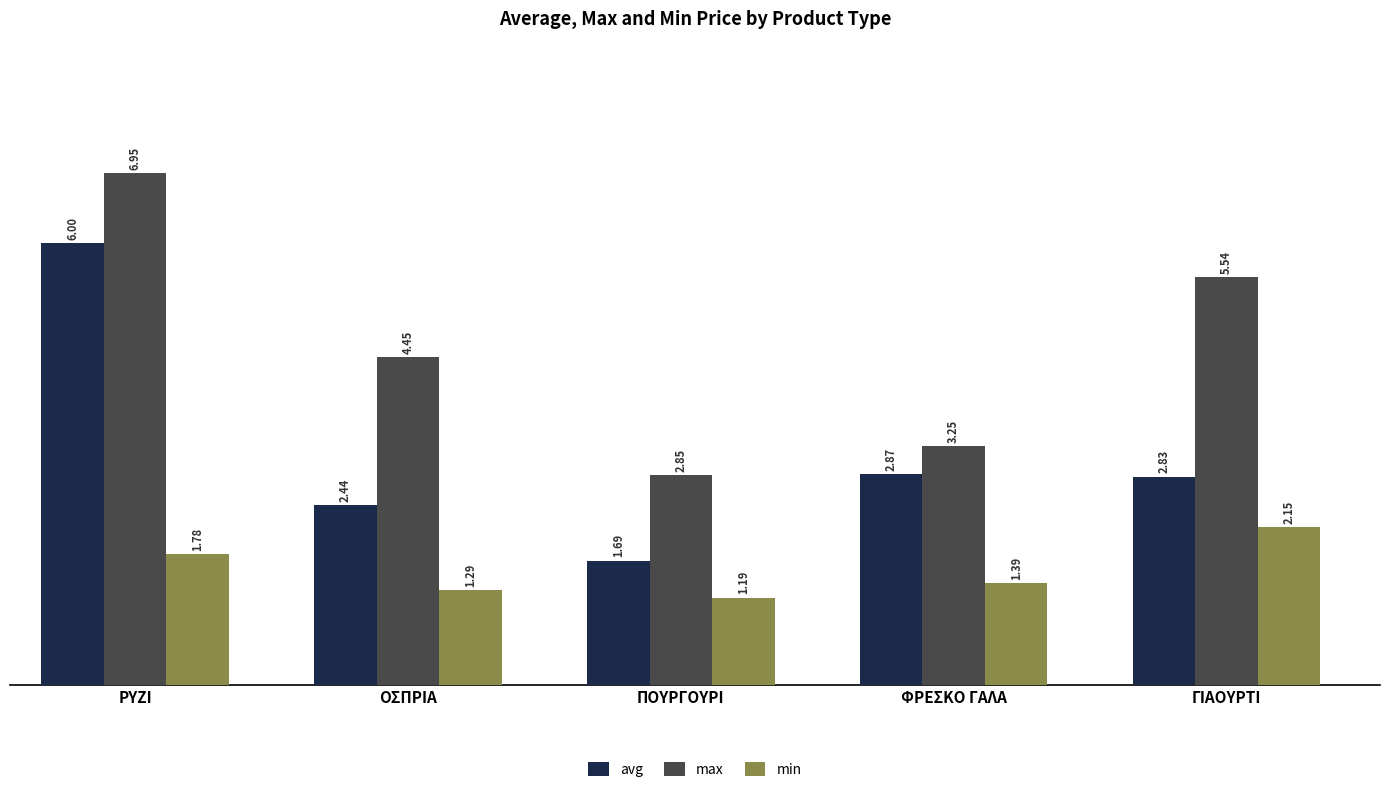

Rank the series by their average value, from lowest to highest.

min, avg, max